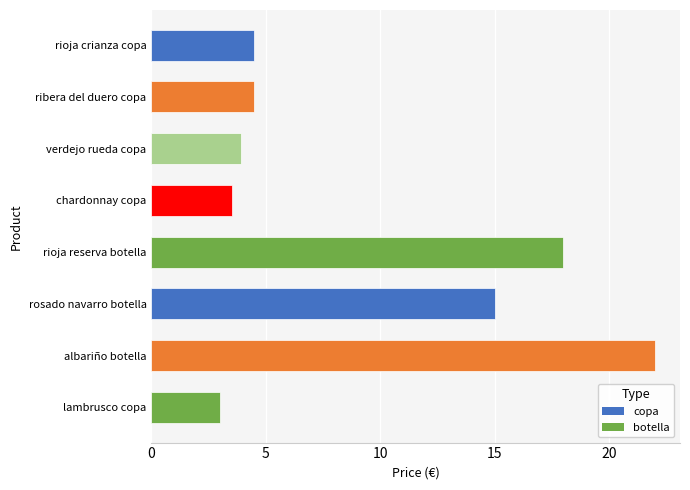

Reading bottom to top, extract all data points from this chart.

lambrusco copa=3.0	albariño botella=22.0	rosado navarro botella=15.0	rioja reserva botella=18.0	chardonnay copa=3.5	verdejo rueda copa=3.9	ribera del duero copa=4.5	rioja crianza copa=4.5